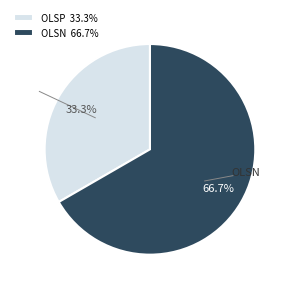

Approximately how many times larger is the value at OLSP 33.3% compared to OLSN 66.7%?

0.5